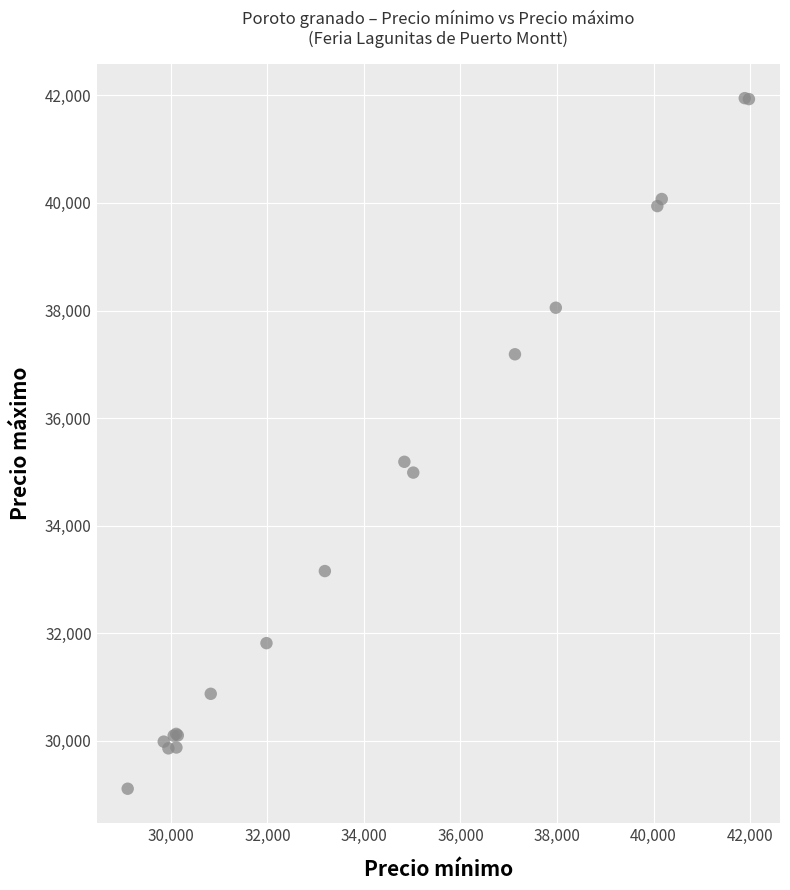

What Y value in the scatter plot is closest to 35529?

35188.3